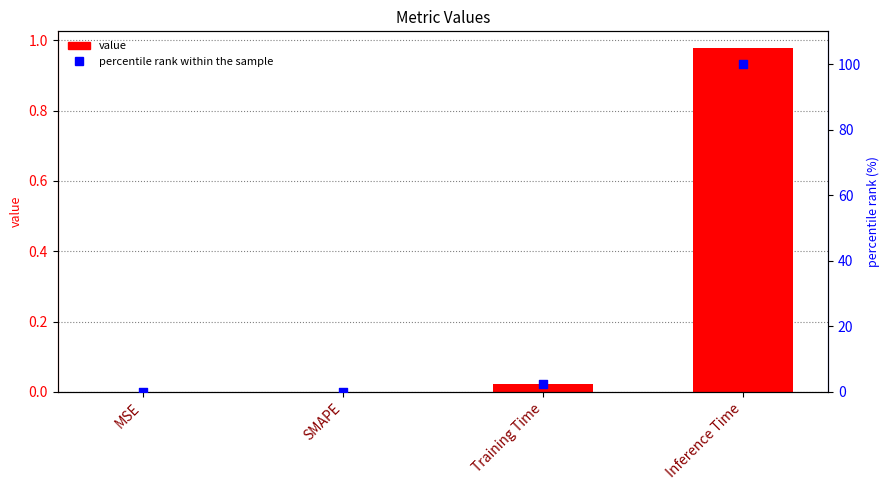

Is the value of value at Training Time greater than the value of percentile rank within the sample at Training Time?

No